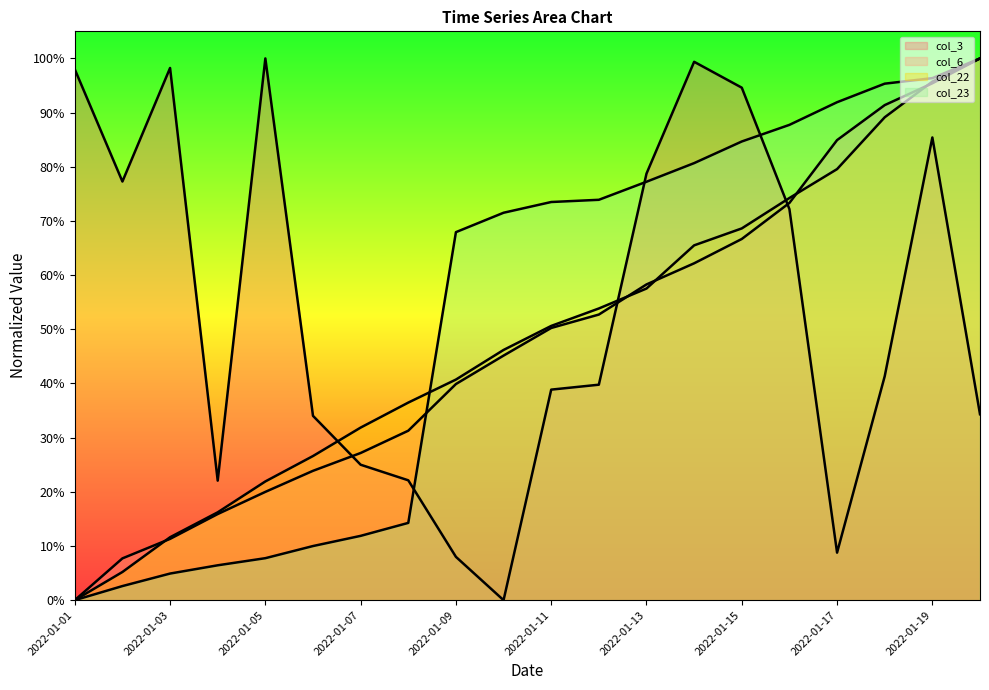

Reading left to right, transcribe all the data shown in this chart.

col_3: 2022-01-01=1.0	2022-01-02=0.8	2022-01-03=1.0	2022-01-04=0.2	2022-01-05=1.0	2022-01-06=0.3	2022-01-07=0.3	2022-01-08=0.2	2022-01-09=0.1	2022-01-10=0.0	2022-01-11=0.4	2022-01-12=0.4	2022-01-13=0.8	2022-01-14=1.0	2022-01-15=0.9	2022-01-16=0.7	2022-01-17=0.1	2022-01-18=0.4	2022-01-19=0.9	2022-01-20=0.3
col_6: 2022-01-01=0.0	2022-01-02=0.1	2022-01-03=0.1	2022-01-04=0.2	2022-01-05=0.2	2022-01-06=0.2	2022-01-07=0.3	2022-01-08=0.3	2022-01-09=0.4	2022-01-10=0.5	2022-01-11=0.5	2022-01-12=0.5	2022-01-13=0.6	2022-01-14=0.6	2022-01-15=0.7	2022-01-16=0.7	2022-01-17=0.8	2022-01-18=0.9	2022-01-19=1.0	2022-01-20=1.0
col_22: 2022-01-01=0.0	2022-01-02=0.1	2022-01-03=0.1	2022-01-04=0.2	2022-01-05=0.2	2022-01-06=0.3	2022-01-07=0.3	2022-01-08=0.4	2022-01-09=0.4	2022-01-10=0.5	2022-01-11=0.5	2022-01-12=0.5	2022-01-13=0.6	2022-01-14=0.7	2022-01-15=0.7	2022-01-16=0.7	2022-01-17=0.8	2022-01-18=0.9	2022-01-19=1.0	2022-01-20=1.0
col_23: 2022-01-01=0.0	2022-01-02=0.0	2022-01-03=0.0	2022-01-04=0.1	2022-01-05=0.1	2022-01-06=0.1	2022-01-07=0.1	2022-01-08=0.1	2022-01-09=0.7	2022-01-10=0.7	2022-01-11=0.7	2022-01-12=0.7	2022-01-13=0.8	2022-01-14=0.8	2022-01-15=0.8	2022-01-16=0.9	2022-01-17=0.9	2022-01-18=1.0	2022-01-19=1.0	2022-01-20=1.0